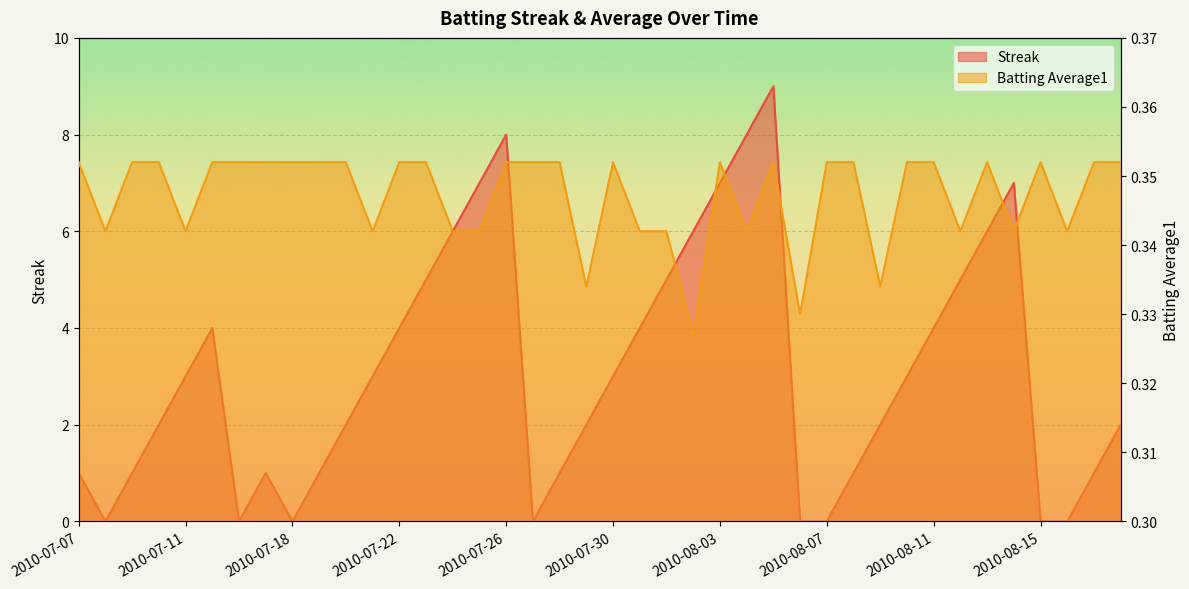

Between 2010-08-02 and 2010-08-16, which series saw the biggest shift?

Streak